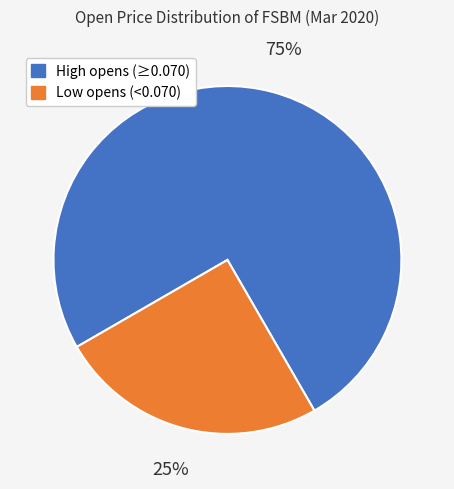

Does any single category account for the majority?

Yes